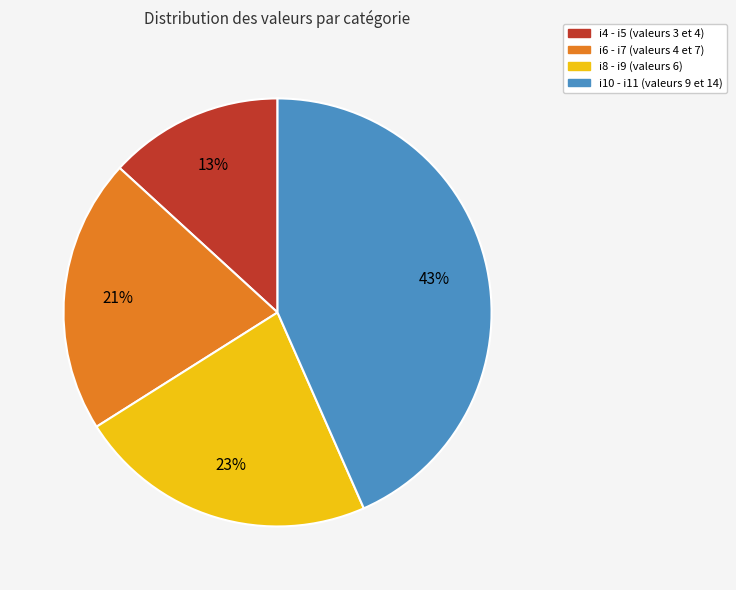

To the nearest percent, what is the difference between the largest and smallest slice percentages?

30%